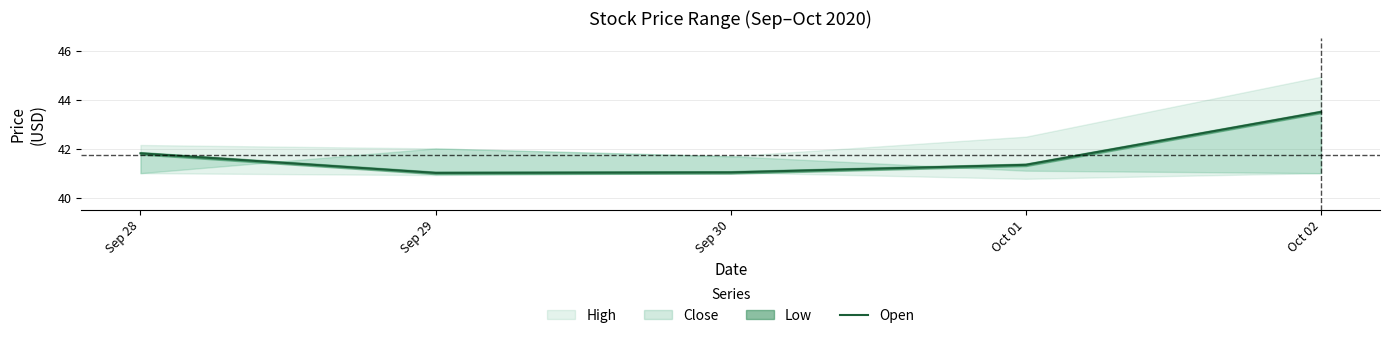

What is the difference between the maximum and minimum values?

2.5